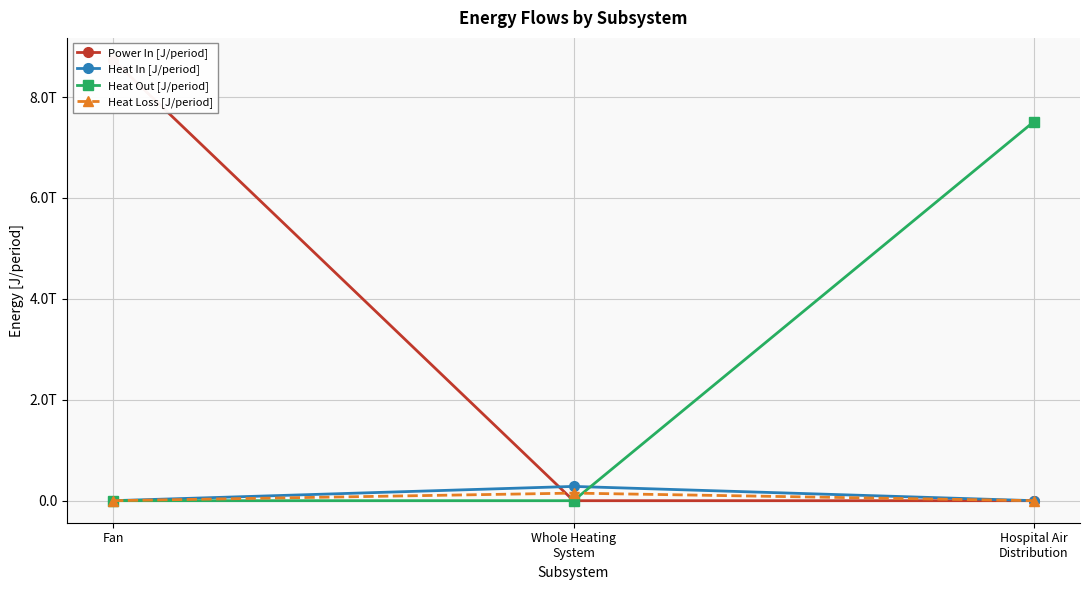

How many values in the Power In [J/period] series exceed 0?

1